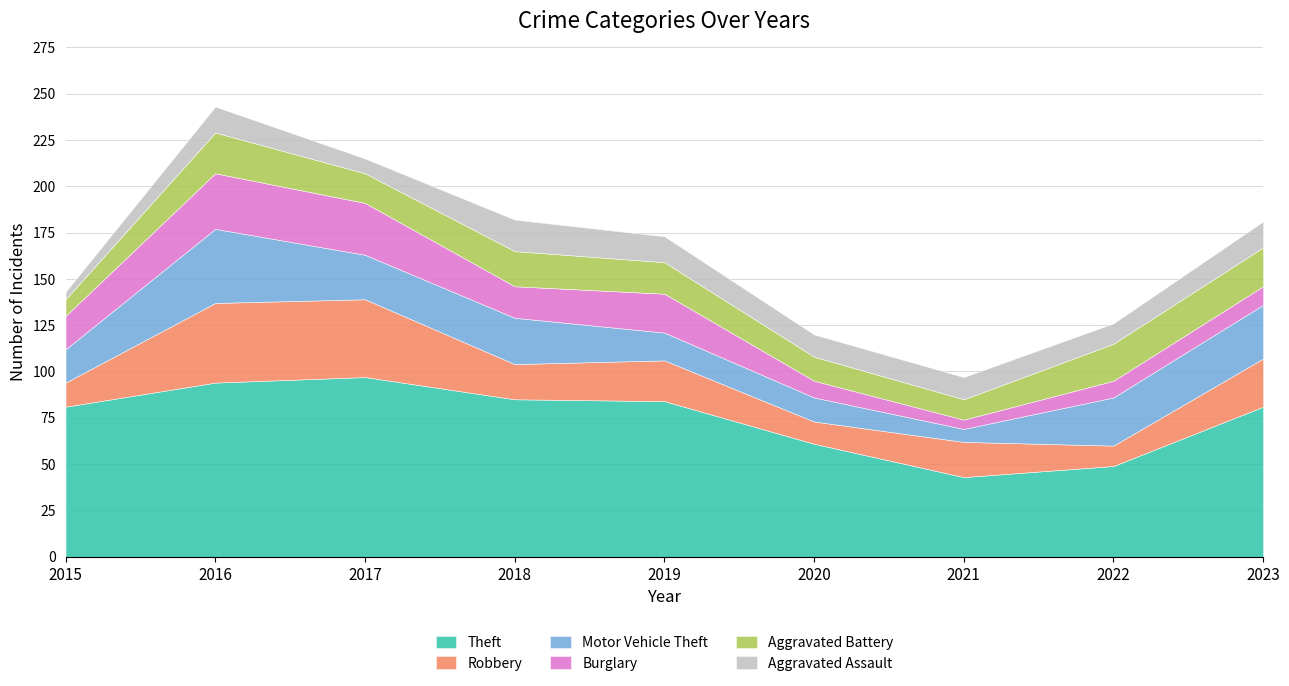

True or false: Burglary has a value of 8 at 2019.

False